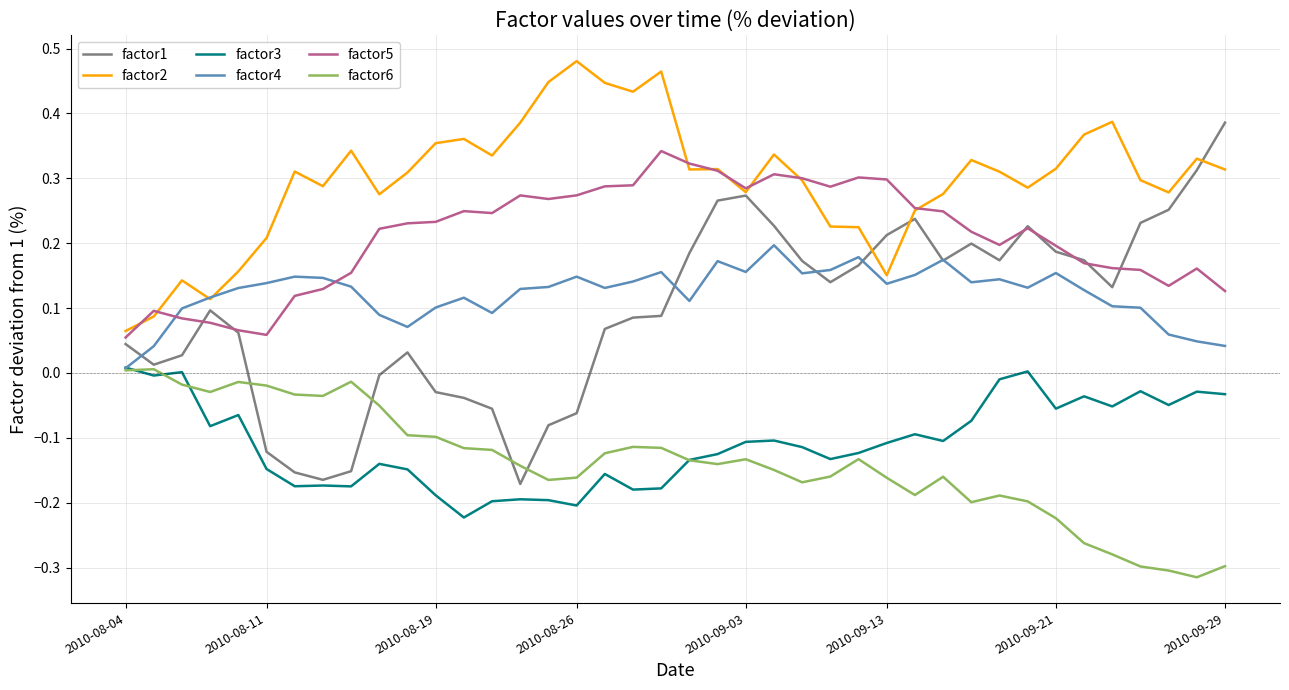

Which series has the largest total across all categories?

factor2